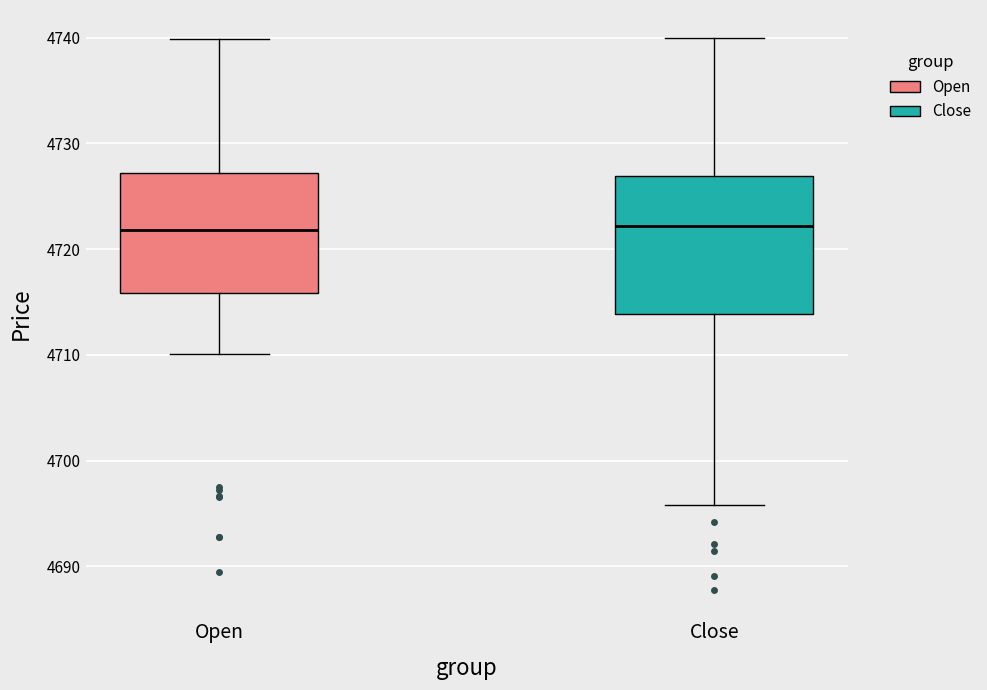

Reading left to right, transcribe this box plot: for each box, give where its median line is, the range the box spans, and where its two whiskers end, as read against the y-axis. The values are not printed on the chart, so give them approximately, as read against the axis.

Open: median 4722, box 4716 to 4727, whiskers 4710 to 4740
Close: median 4722, box 4714 to 4727, whiskers 4696 to 4740